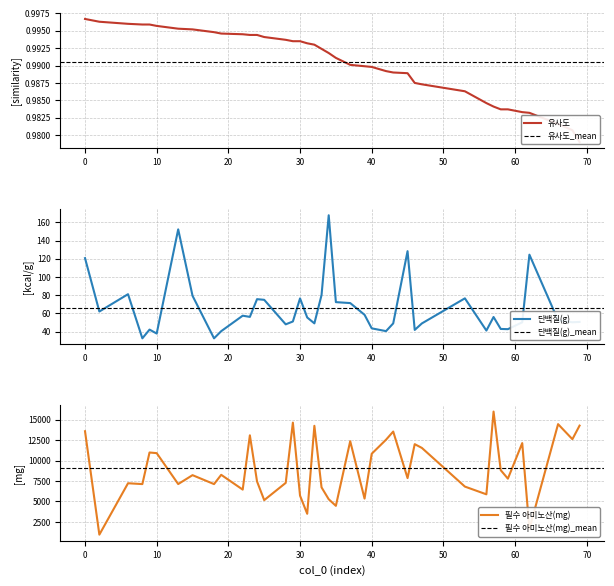

How many data points does each series have?

40